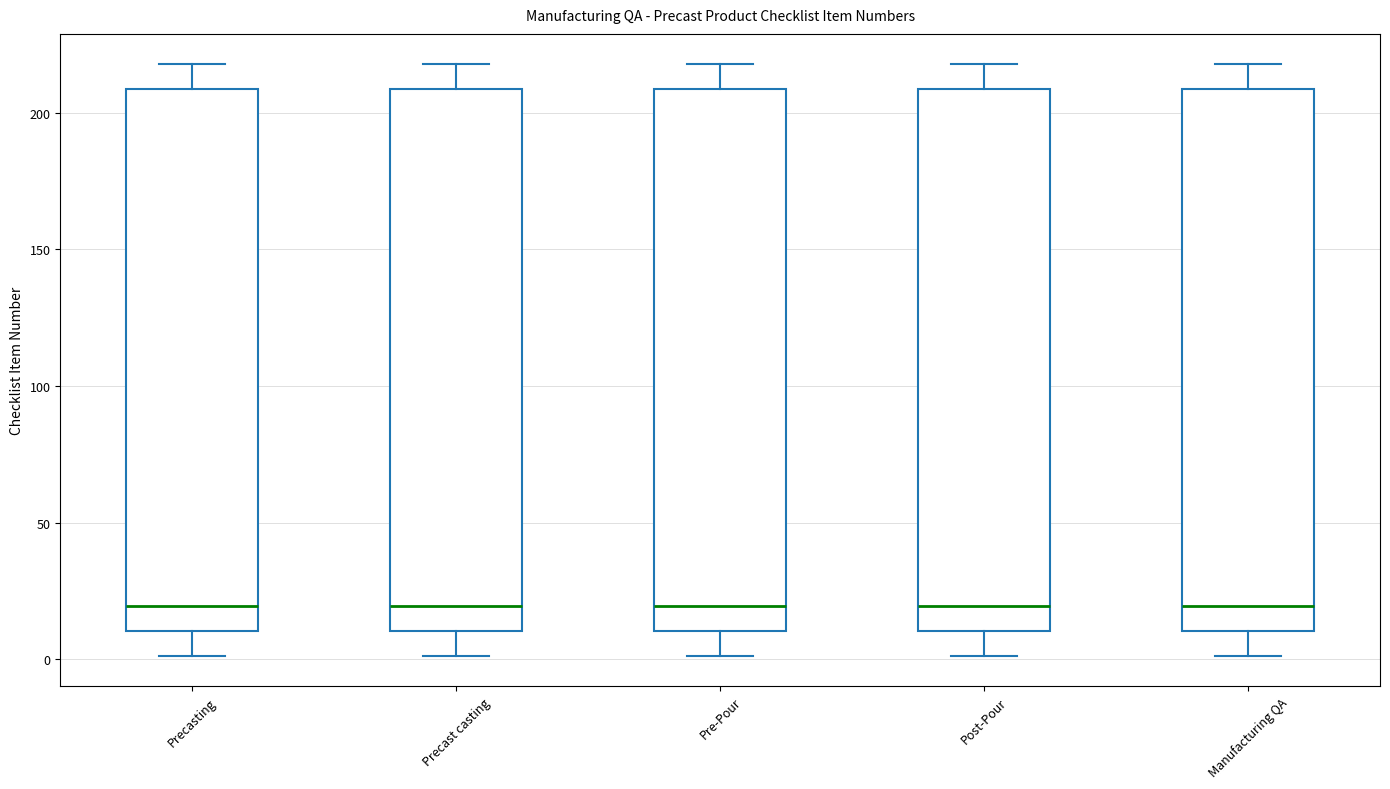

Reading left to right, transcribe this box plot: for each box, give where its median line is, the range the box spans, and where its two whiskers end, as read against the y-axis. The values are not printed on the chart, so give them approximately, as read against the axis.

Precasting: median 20, box 10 to 210, whiskers 0 to 220
Precast casting: median 20, box 10 to 210, whiskers 0 to 220
Pre-Pour: median 20, box 10 to 210, whiskers 0 to 220
Post-Pour: median 20, box 10 to 210, whiskers 0 to 220
Manufacturing QA: median 20, box 10 to 210, whiskers 0 to 220